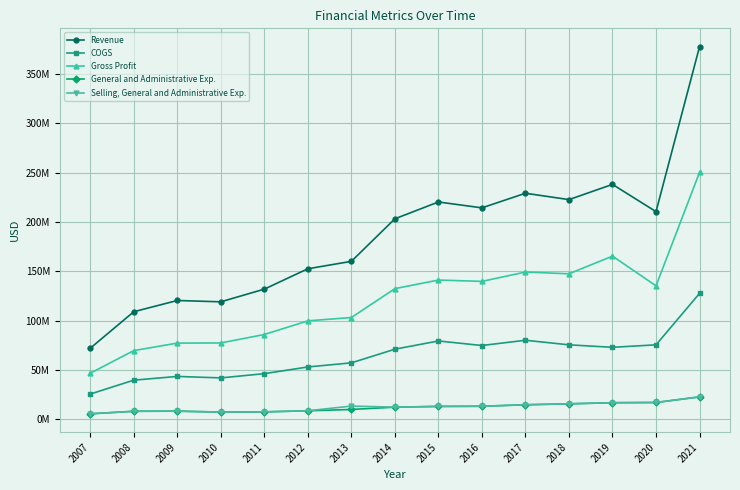

Where does the Gross Profit series first go above 132365000?

2015